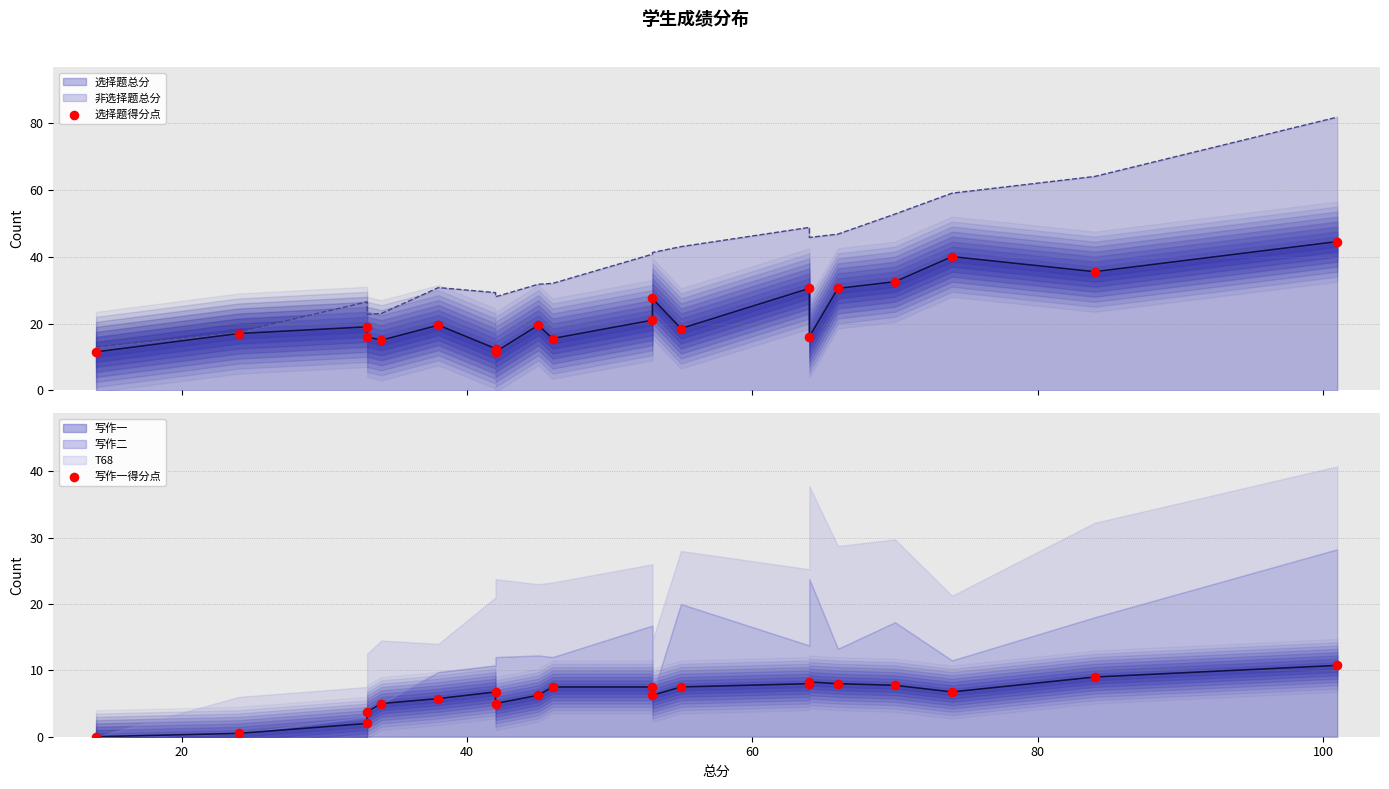

Is the value of 写作一得分点 at 12 greater than the value of 选择题得分点 at 7?

No